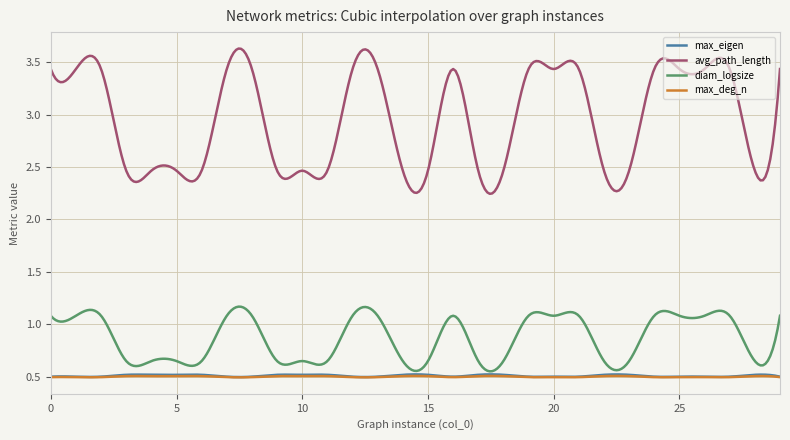

Which series has the largest total across all categories?

avg_path_length